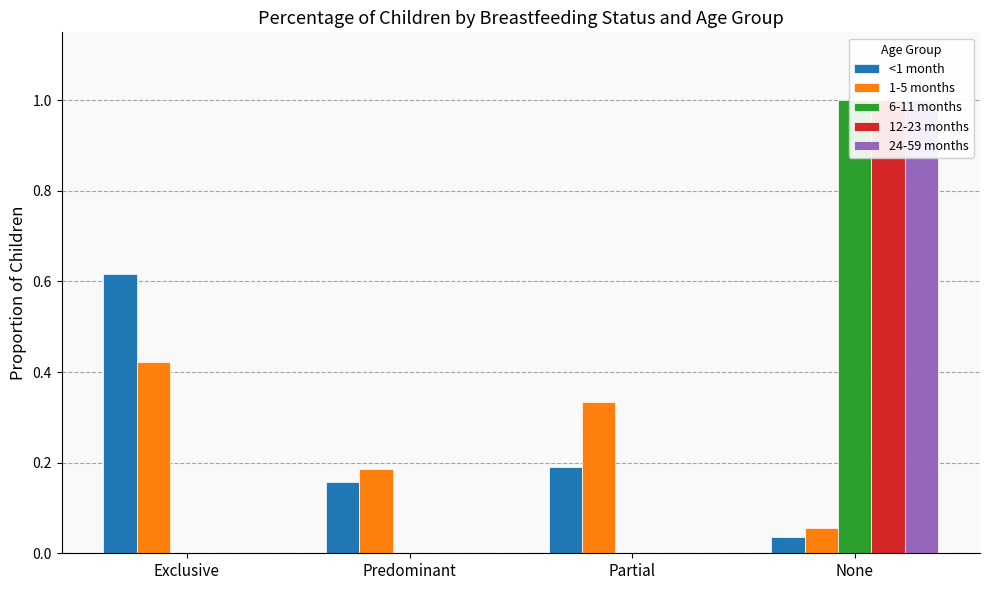

How many groups of bars are there?

4